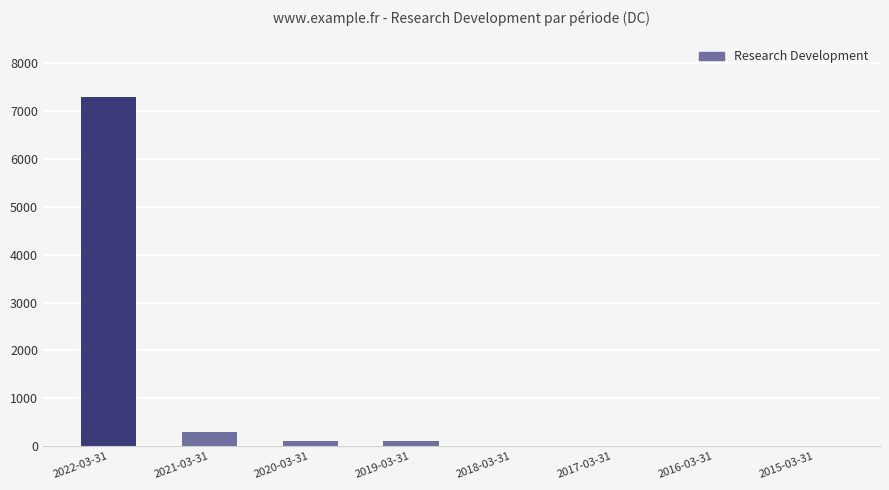

Reading left to right, transcribe all the data shown in this chart.

7300	300	100	100	0	0	0	0